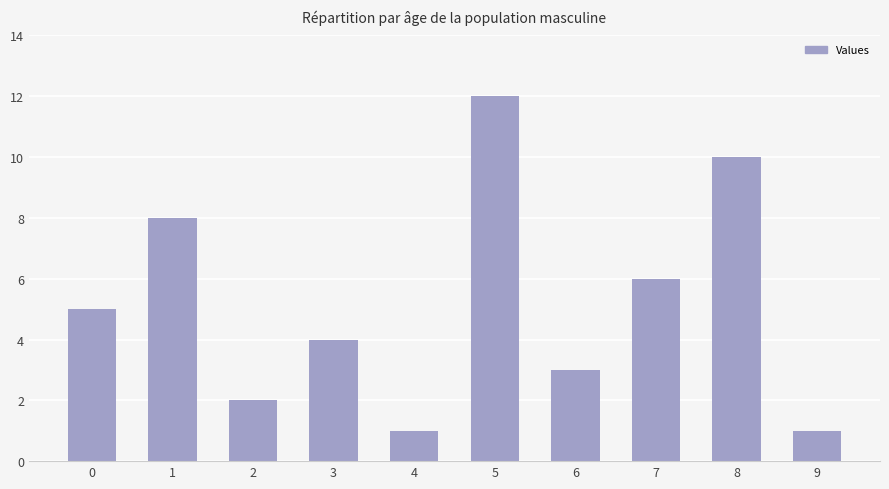

True or false: the data shows 4 at 3.

True